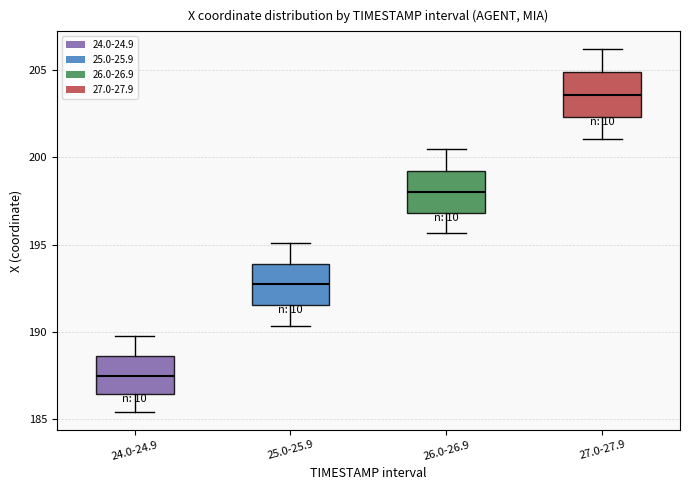

Where does the median line of the box for 25.0-25.9 sit on the y-axis? The values are not printed on the chart, so give them approximately, as read against the axis.

192.5